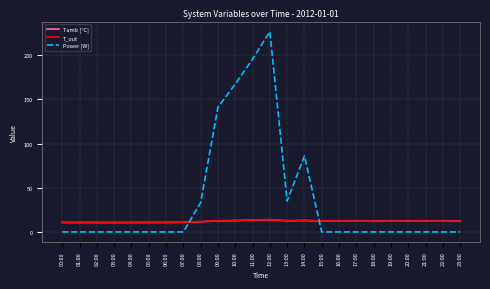

How many categories are shown in the chart?

24